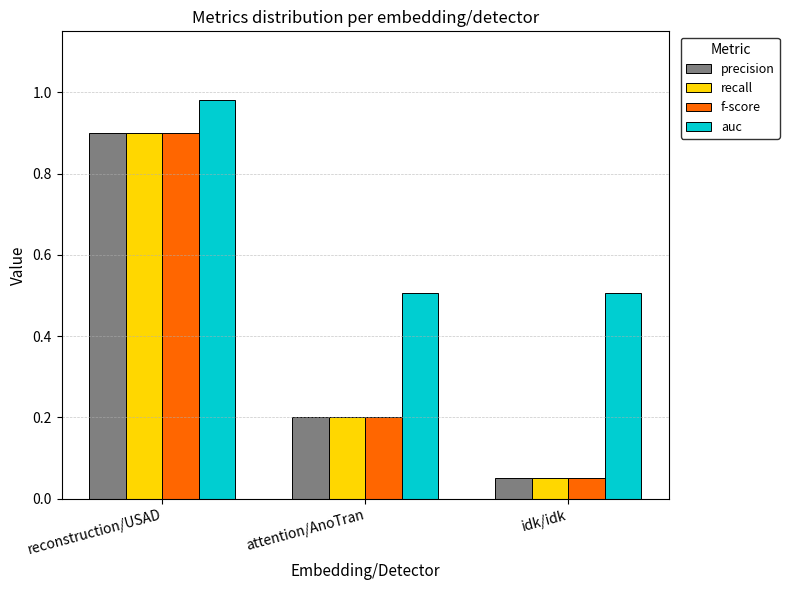

Is it true that f-score equals 0.2 at attention/AnoTran?

True